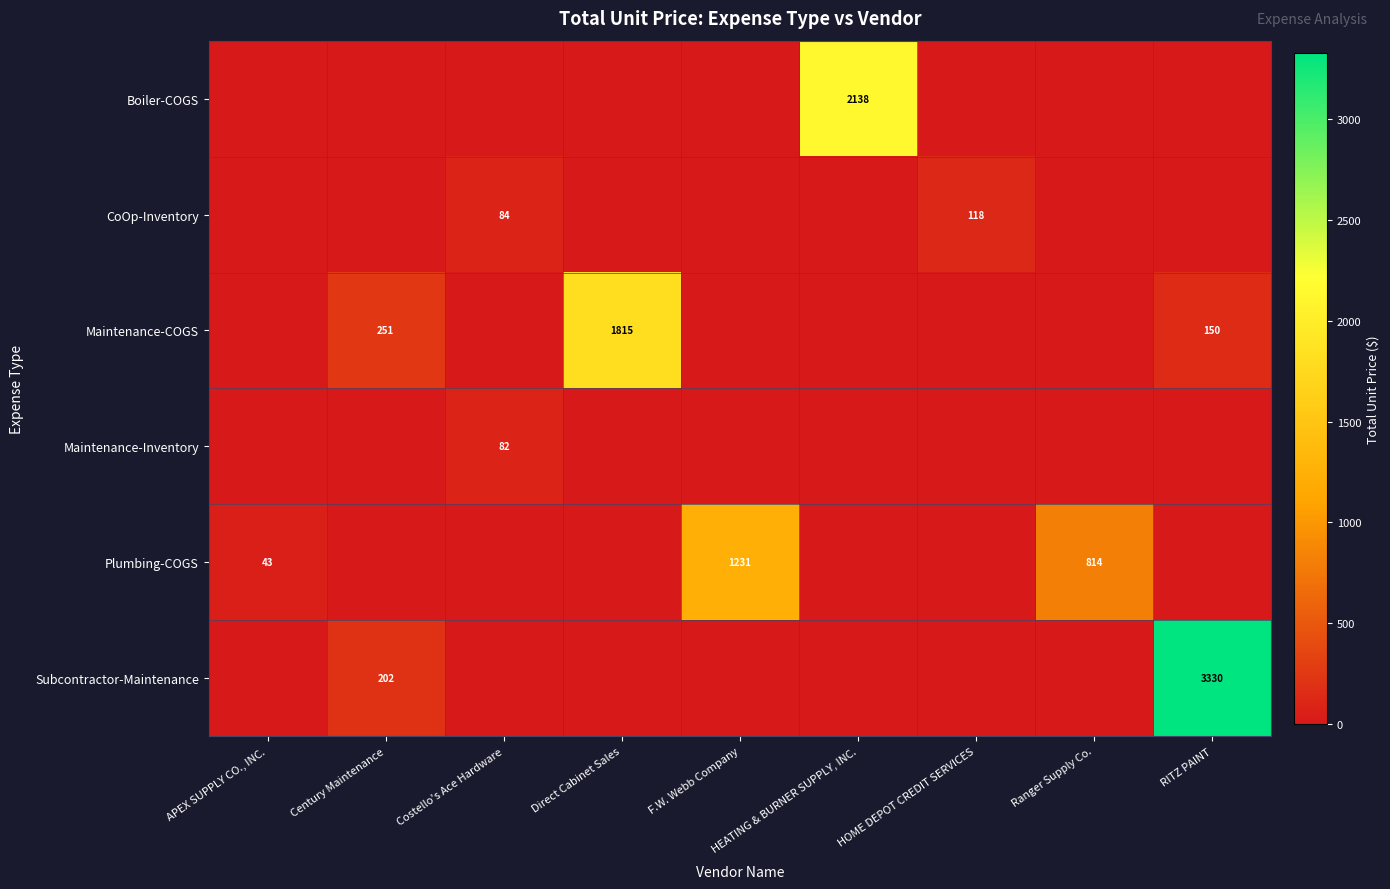

The value of Boiler-COGS at HEATING & BURNER SUPPLY, INC. is 3238. True or false?

False